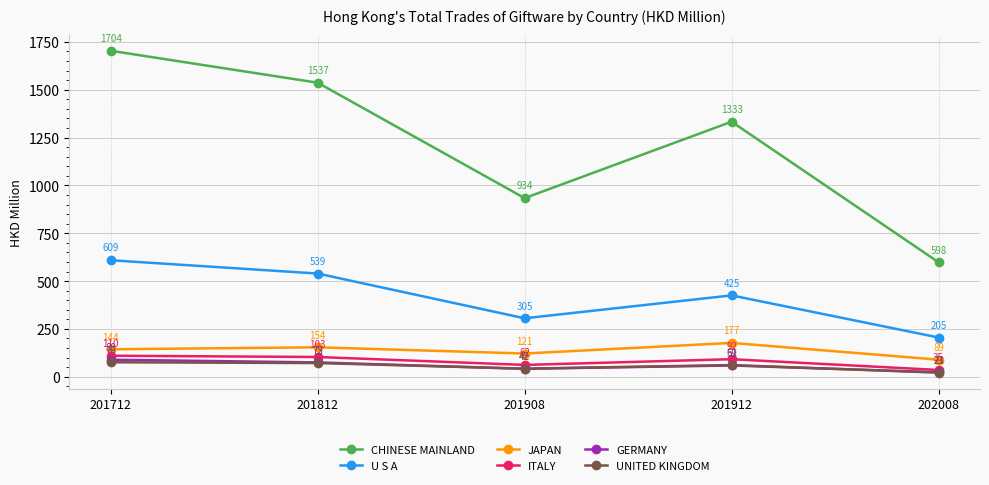

True or false: UNITED KINGDOM and JAPAN cross at least once.

False